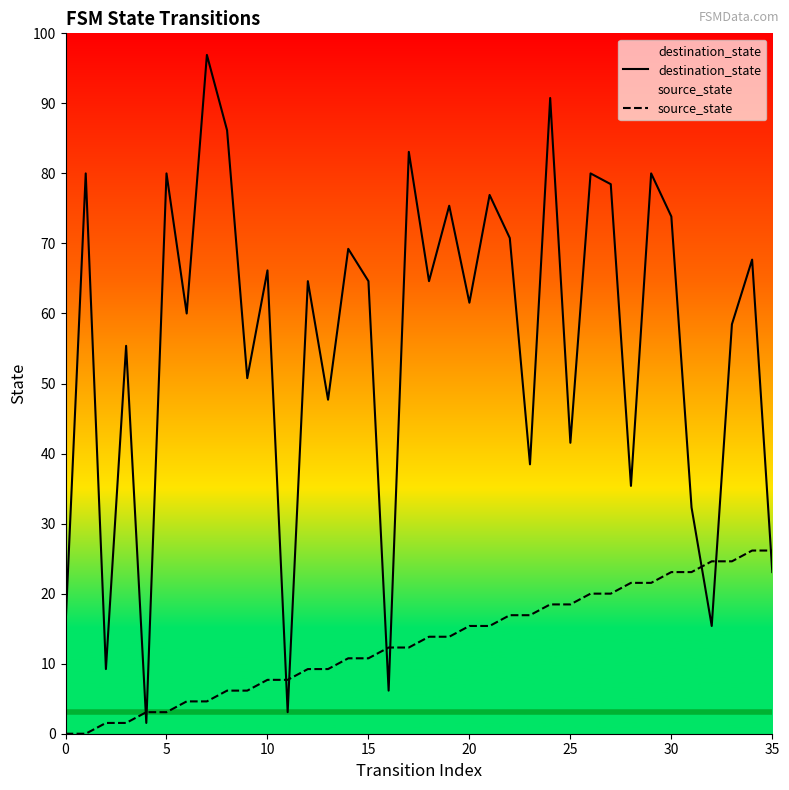

What is the label of the 4th point from the right?

32